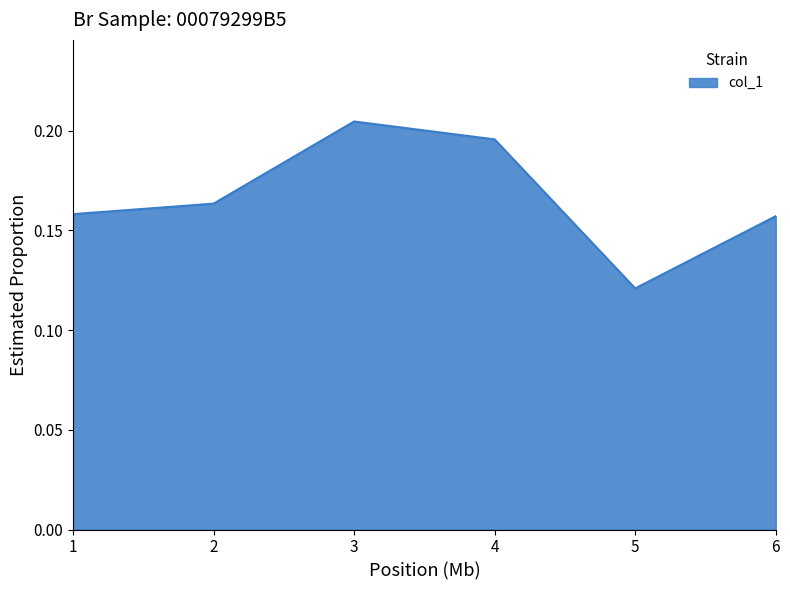

The value at 1 is 0.3. True or false?

False